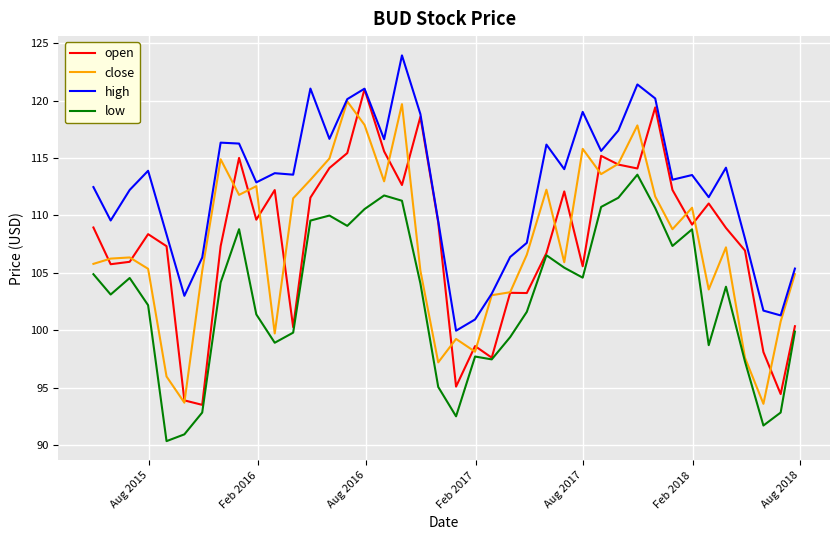

Which series has the largest total across all categories?

high